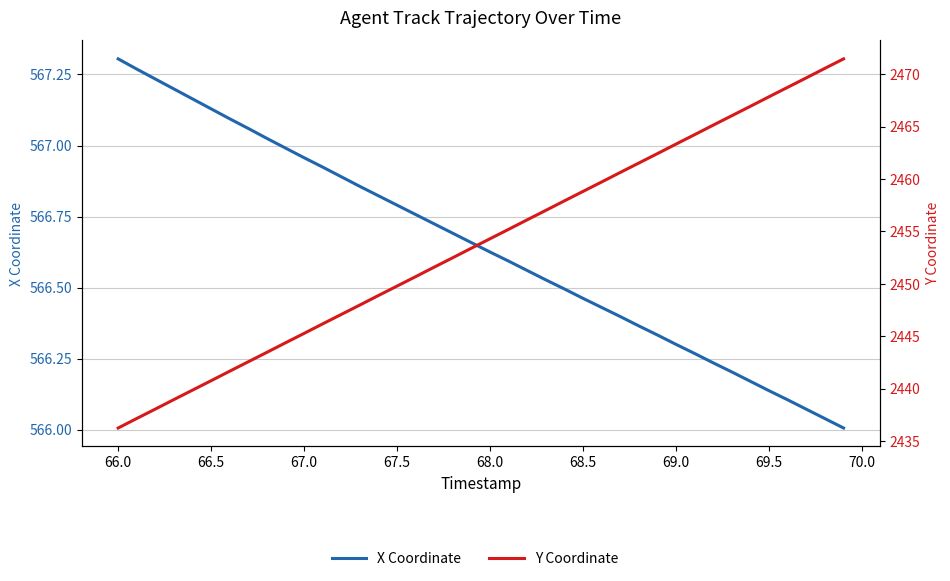

What is the value of the X Coordinate point at the 33rd from the left?

566.2